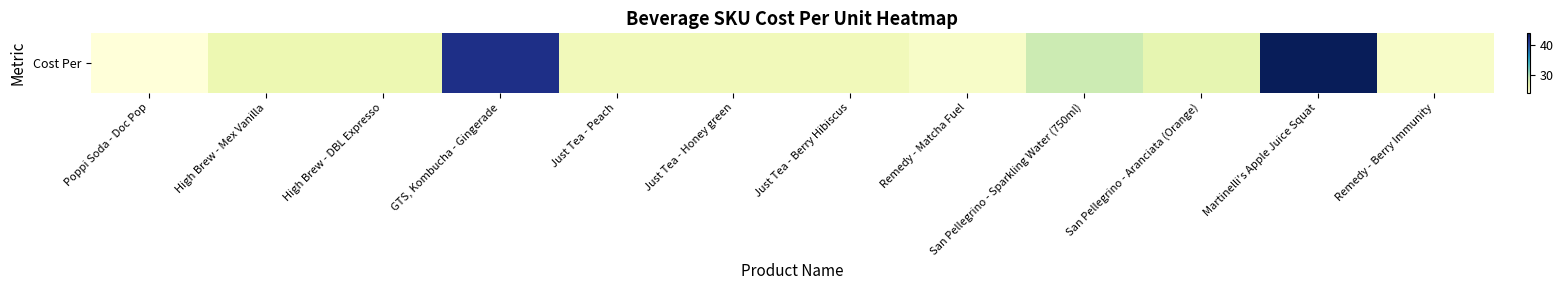

How many values exceed 26?

6